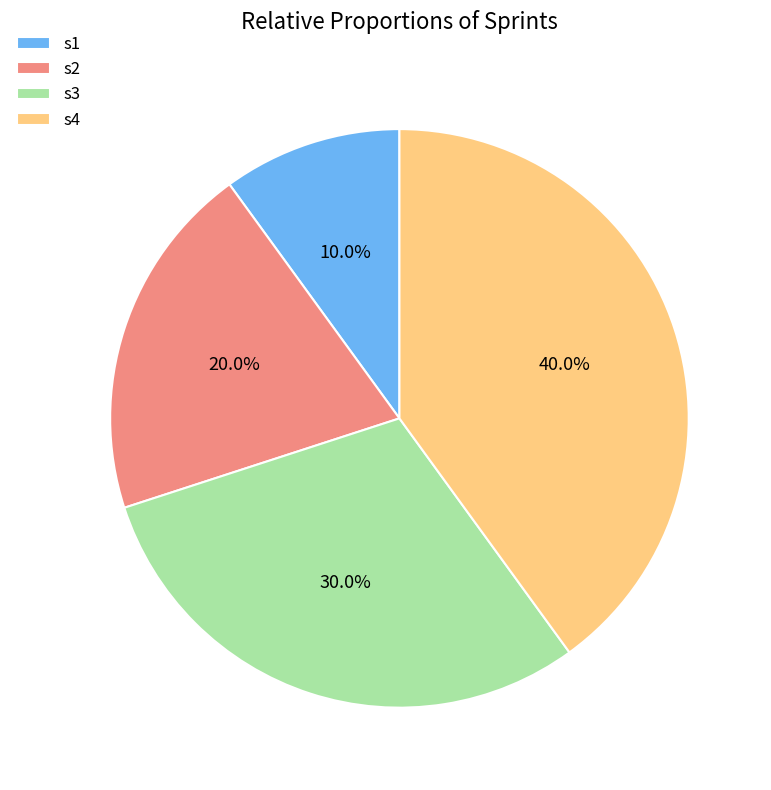

To the nearest percent, what is the combined percentage of s3 and s1?

40%